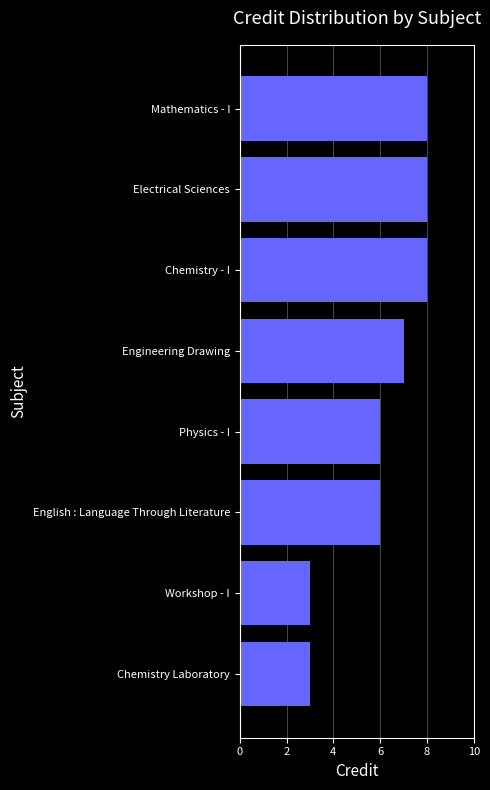

What is the difference between the maximum and minimum values?

5